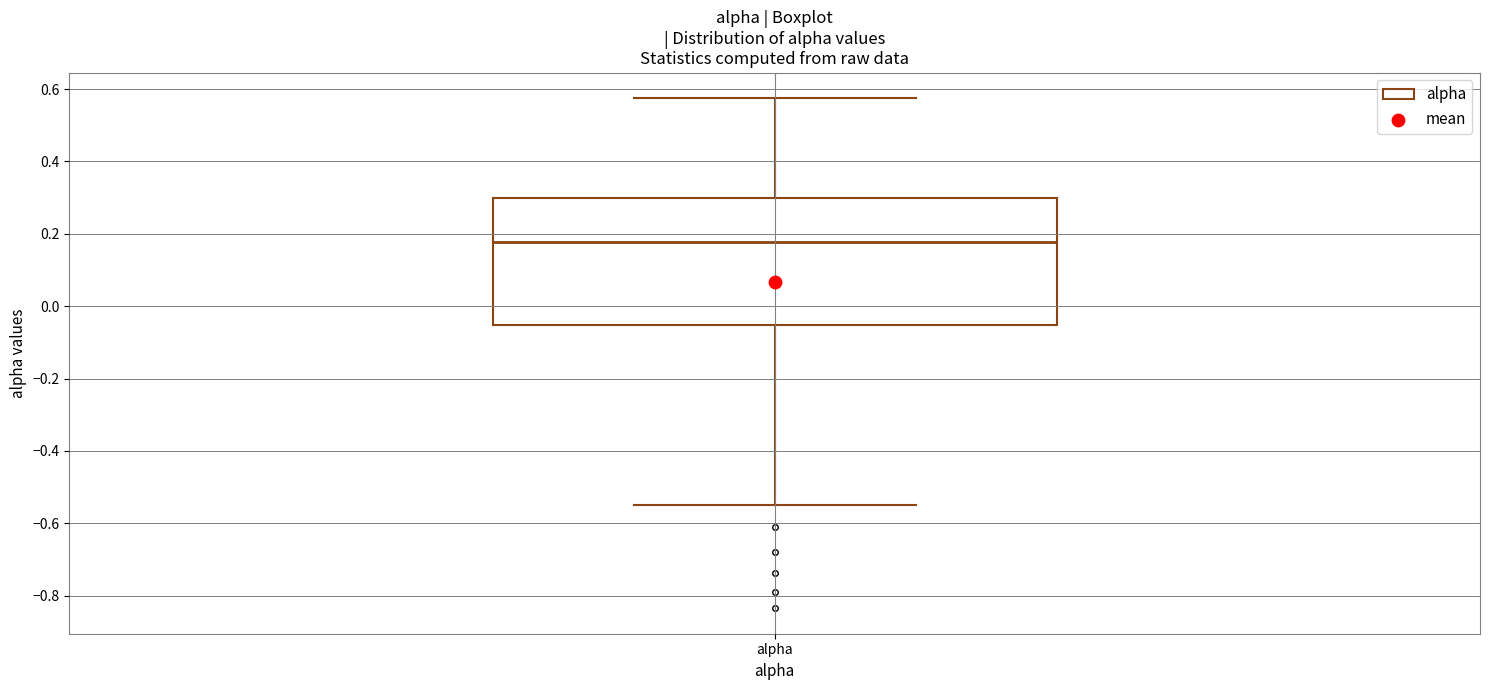

Transcribe this box plot: give where the median line is, the range the box spans, and where the two whiskers end, as read against the y-axis. The values are not printed on the chart, so give them approximately, as read against the axis.

median 0.18, box -0.06 to 0.30, whiskers -0.54 to 0.58